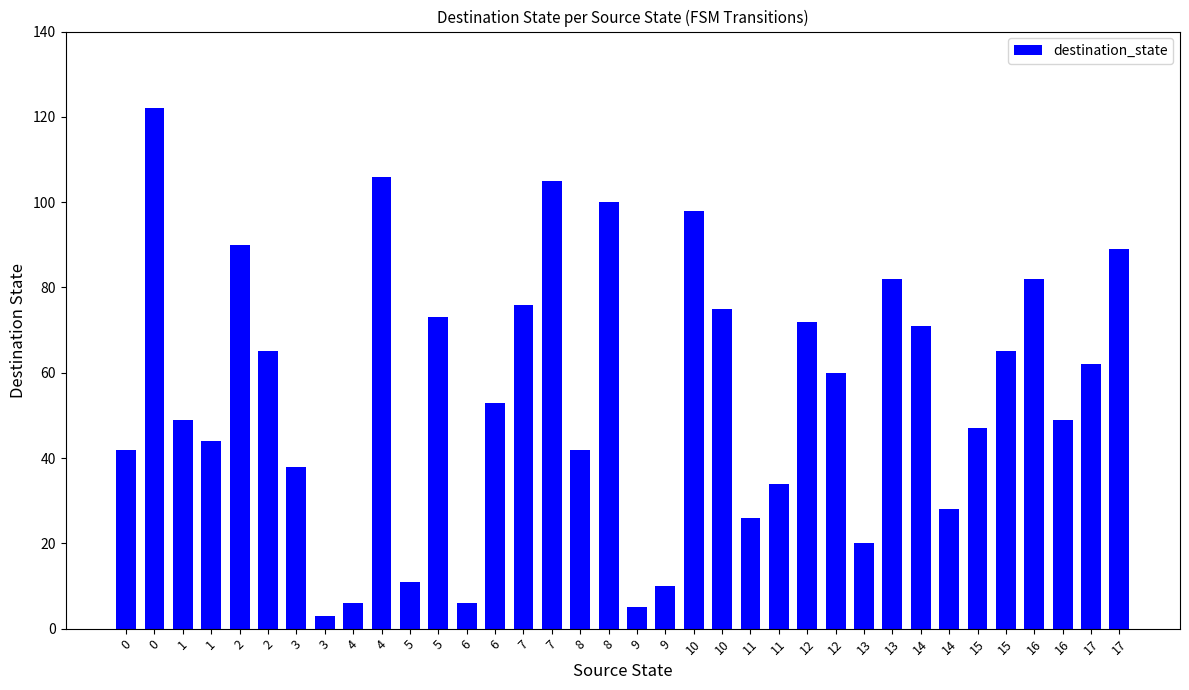

Read the value at 13, to the nearest 5.

20